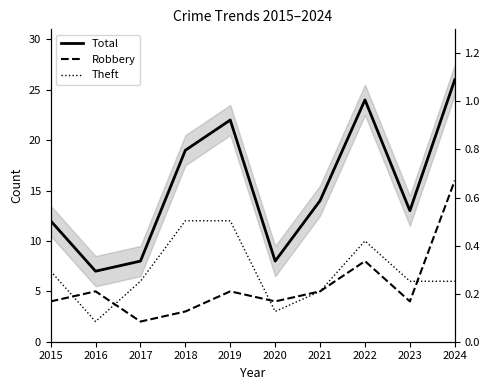

At which category is the sum across all series the highest?

2024